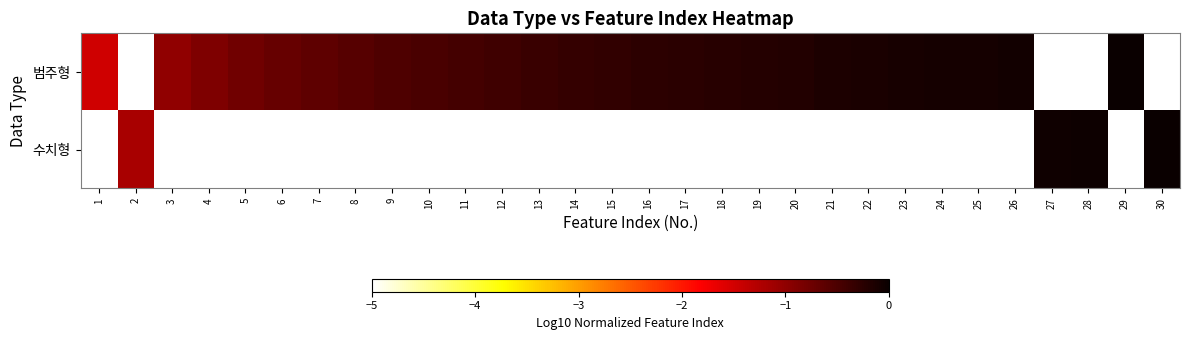

At which category does the chart reach its peak across all series?

30